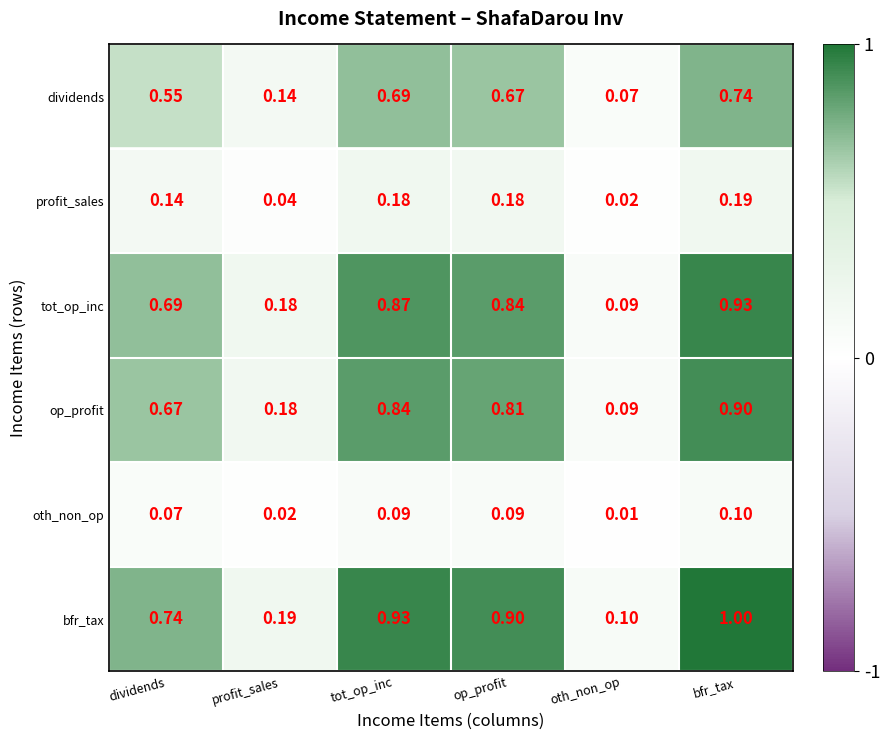

Which series changed the most between dividends and tot_op_inc?

bfr_tax